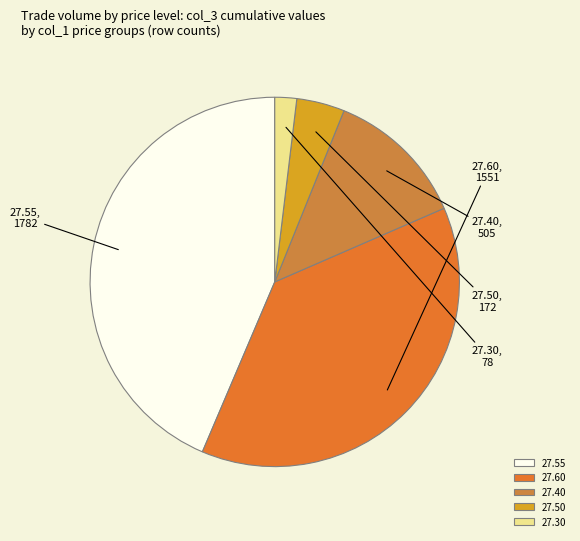

How many segments does this pie chart have?

5